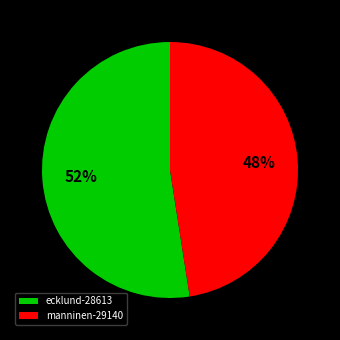

Do manninen-29140 and ecklund-28613 together represent more than half of the pie?

Yes